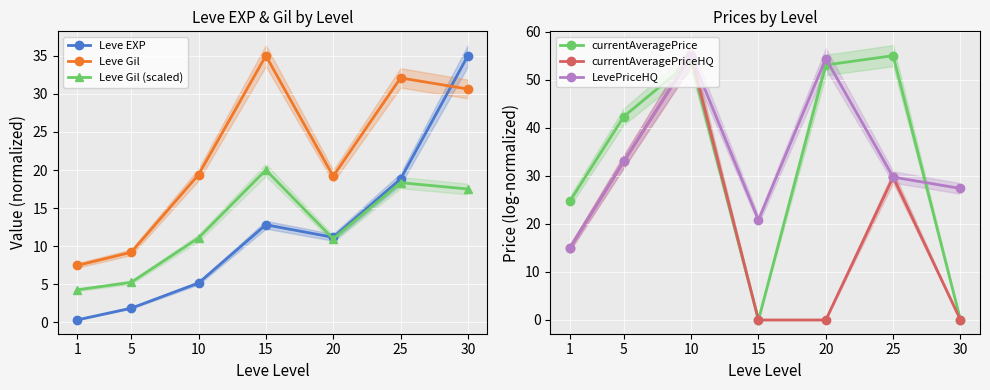

What are all the series names shown in the legend?

Leve EXP, Leve Gil, Leve Gil (scaled), currentAveragePrice, currentAveragePriceHQ, LevePriceHQ